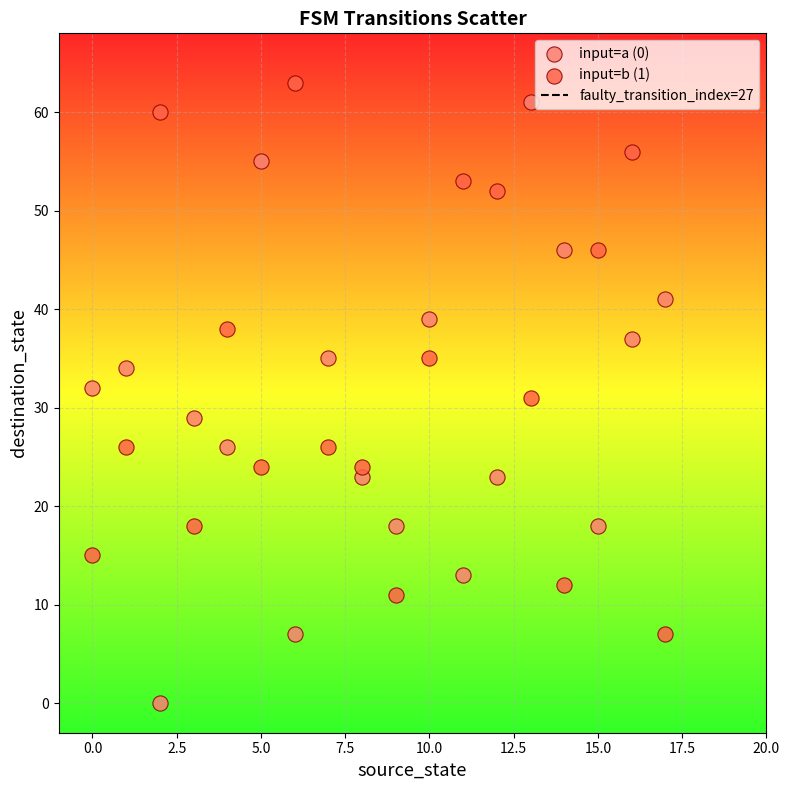

Which series contains the lowest Y value?

input=a (0)